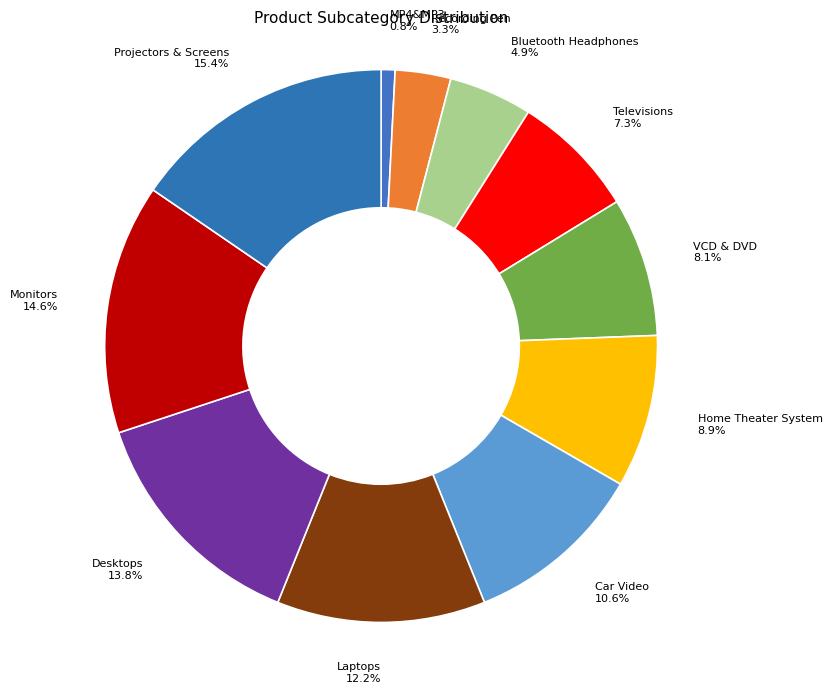

Is it true that Car Video is 11% of the pie?

True